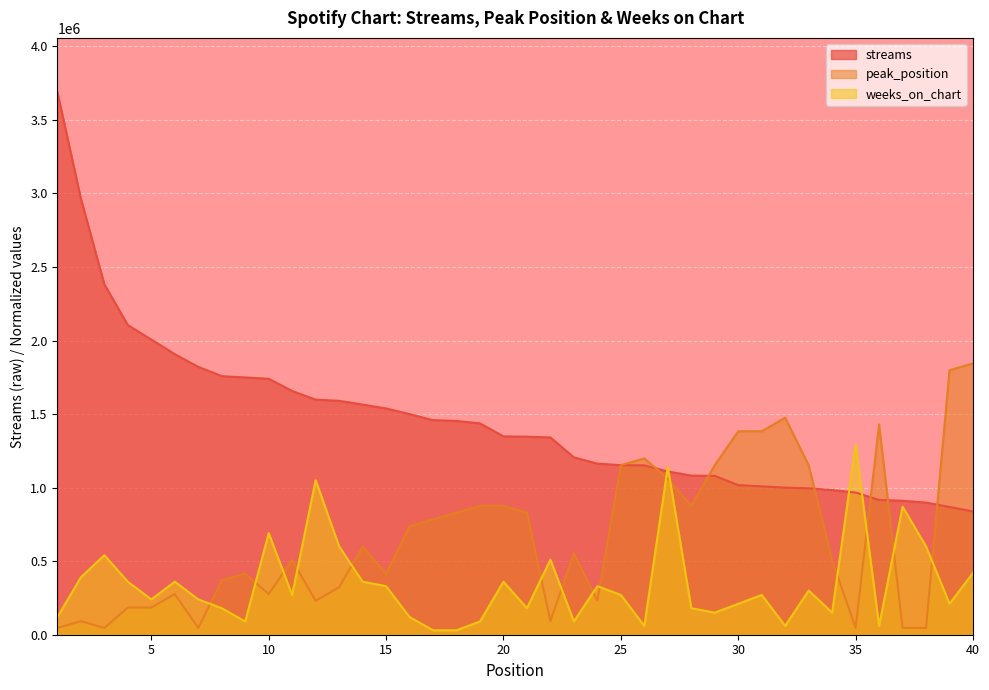

At which category does peak_position reach its first local peak?

2